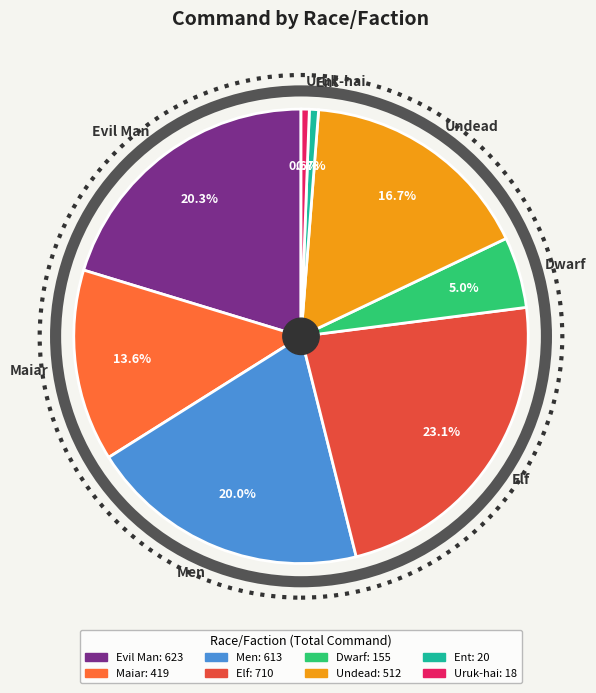

What is the largest slice in the pie chart?

Elf